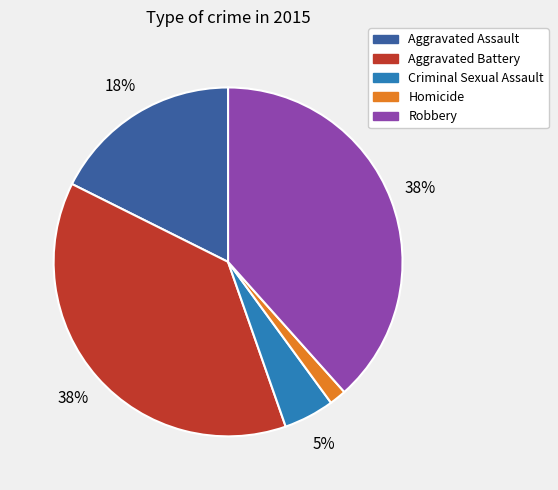

Count the number of slices in the pie.

5